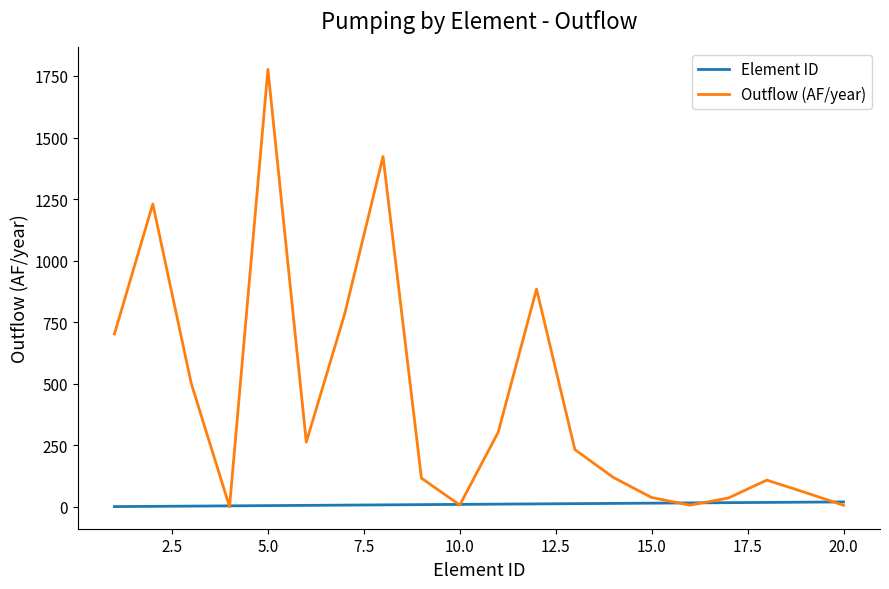

What is the average value of the Outflow (AF/year) series?

429.9